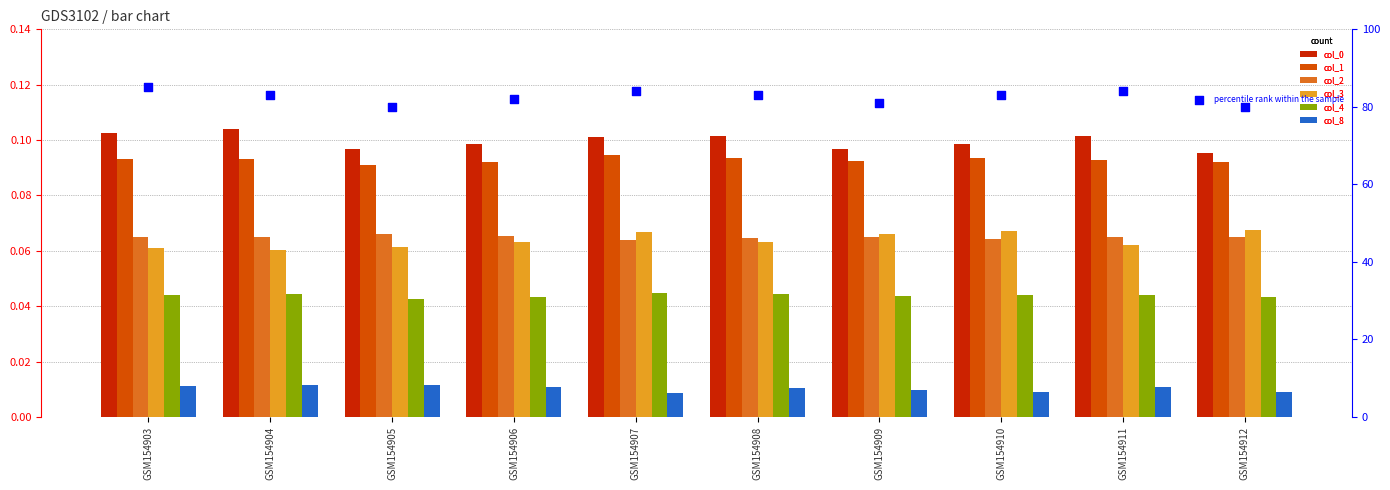

At how many categories does at least one series exceed 0?

10